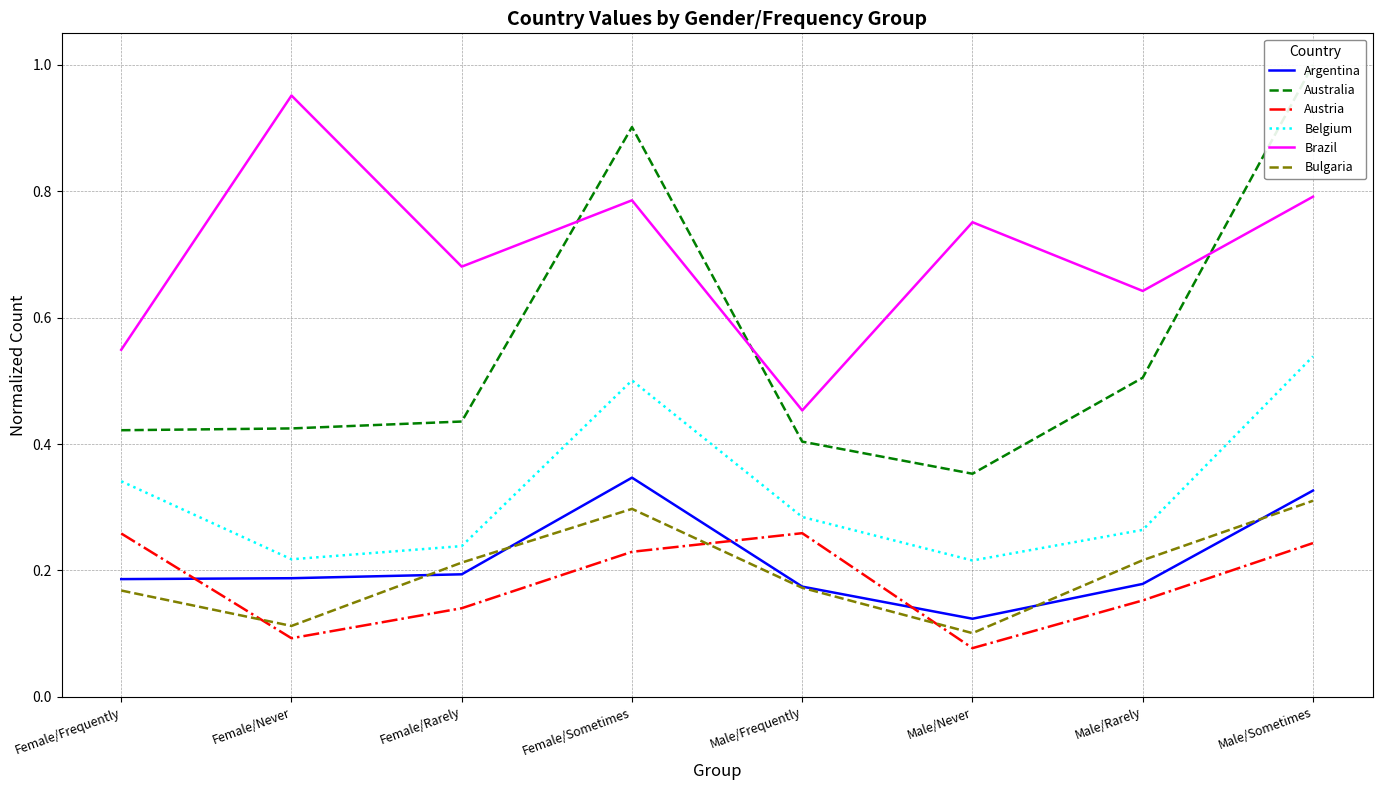

Between Female/Frequently and Female/Sometimes, which series saw the biggest shift?

Australia